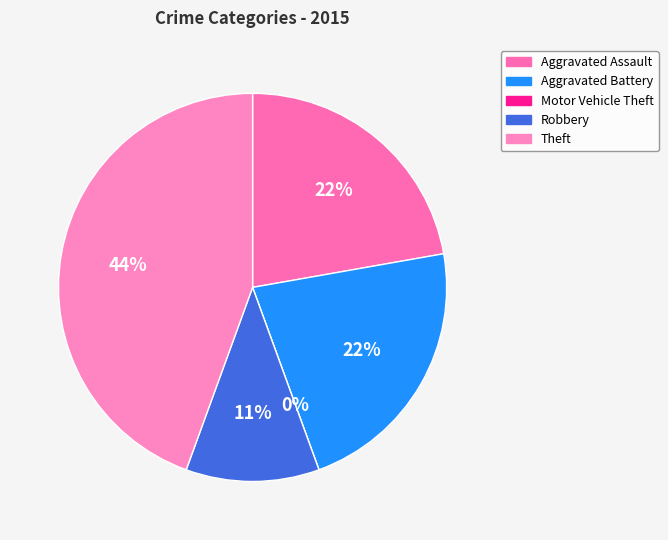

Which category has the biggest portion of the pie?

Theft